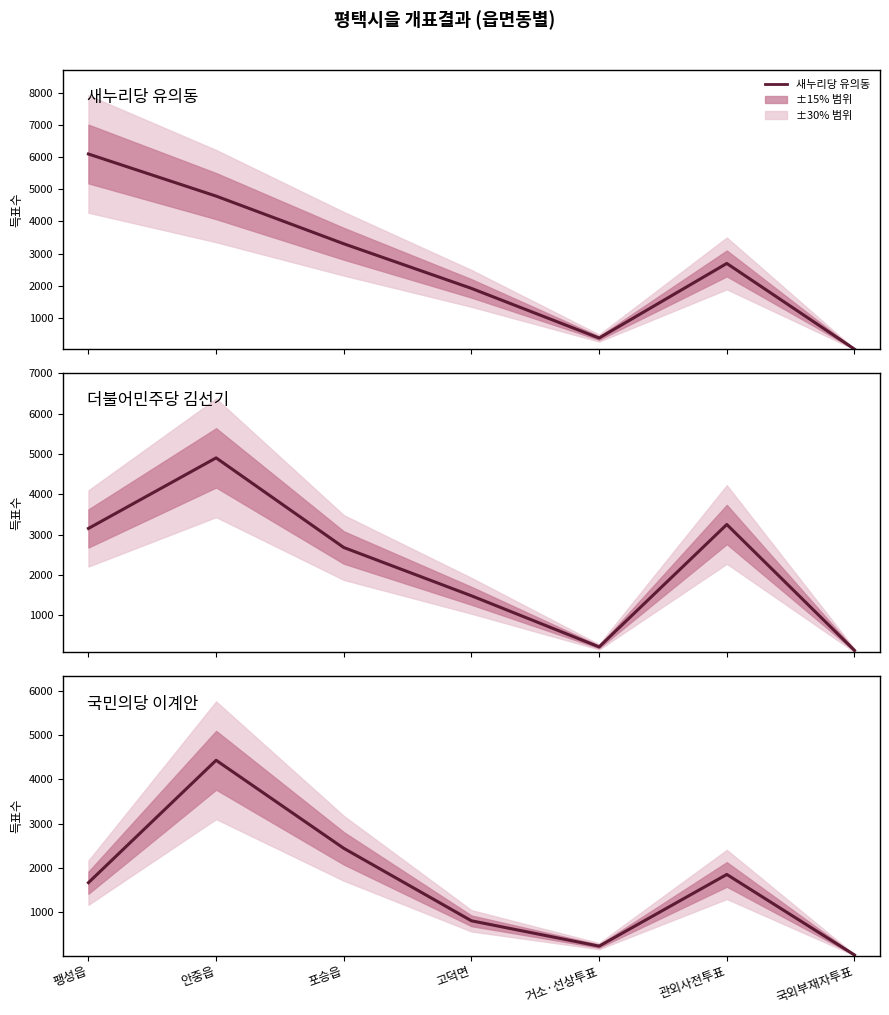

Where do 새누리당 유의동 and 더불어민주당 김선기 first cross each other?

팽성읍 and 안중읍